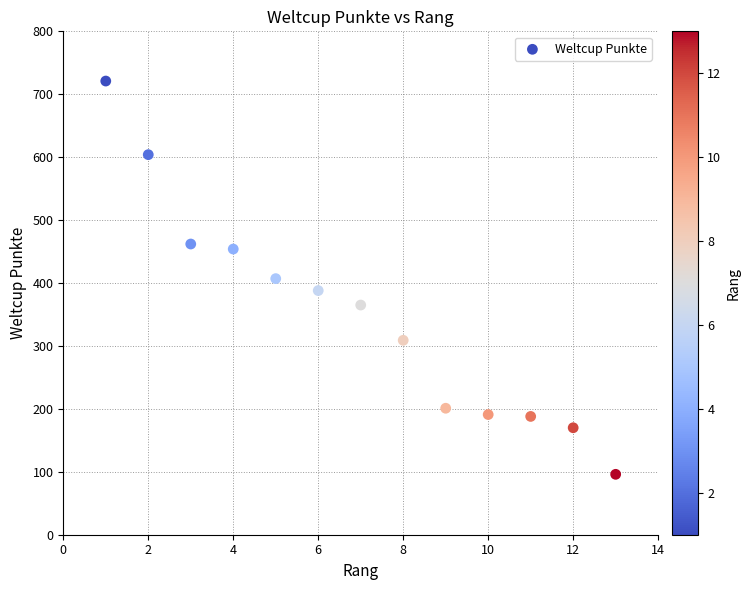

What is the range of Y values (max minus min)?

625